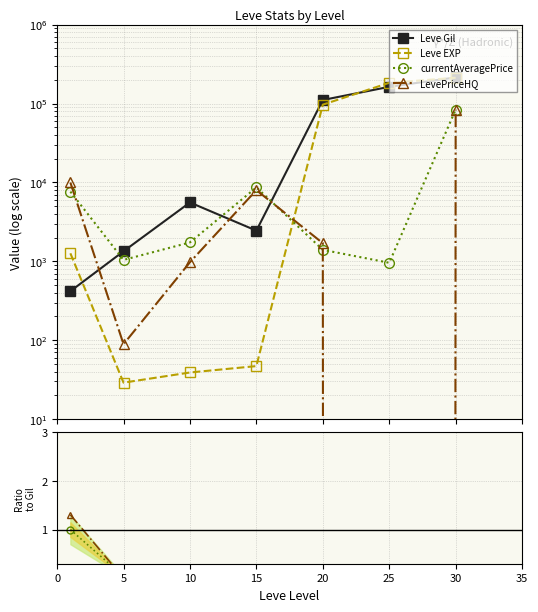

At which label does Leve EXP reach its minimum?

5